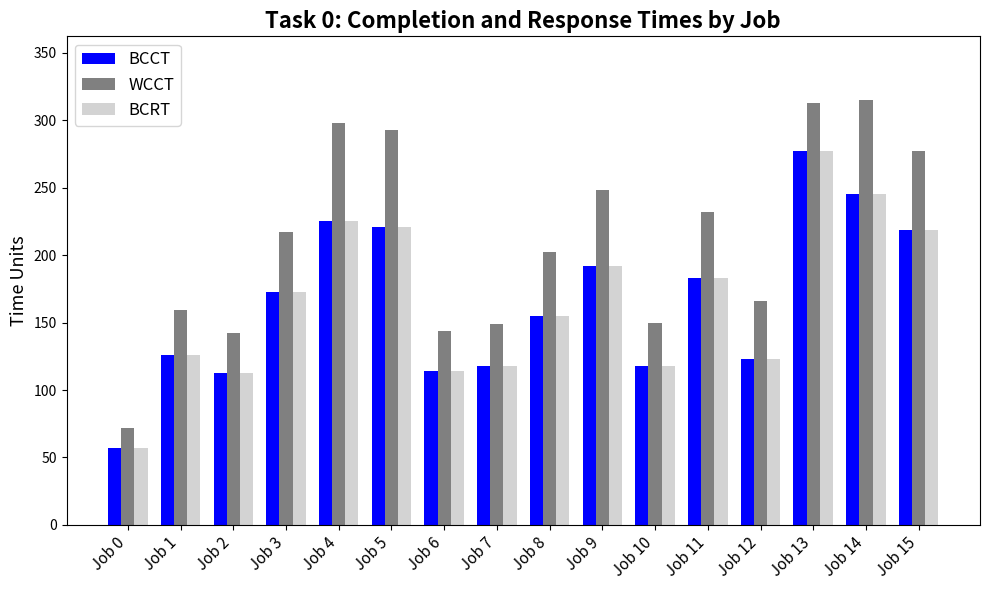

What is the sum of the WCCT values at Job 0 and Job 7?

221